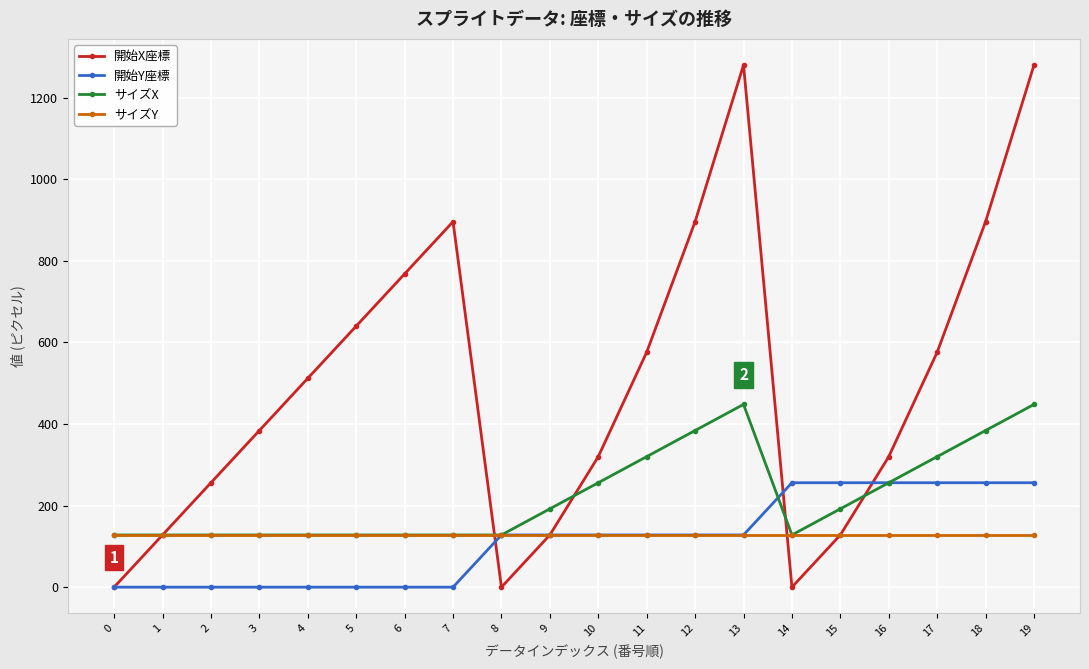

The value of 開始X座標 at 8 is 0. True or false?

True